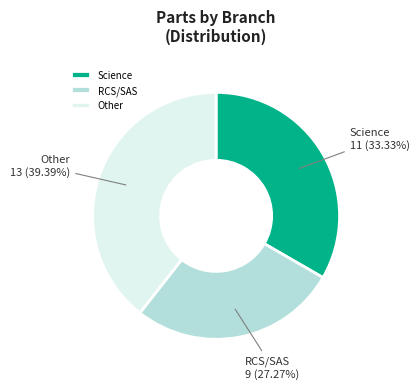

Combined, do RCS/SAS and Other account for over 50%?

Yes